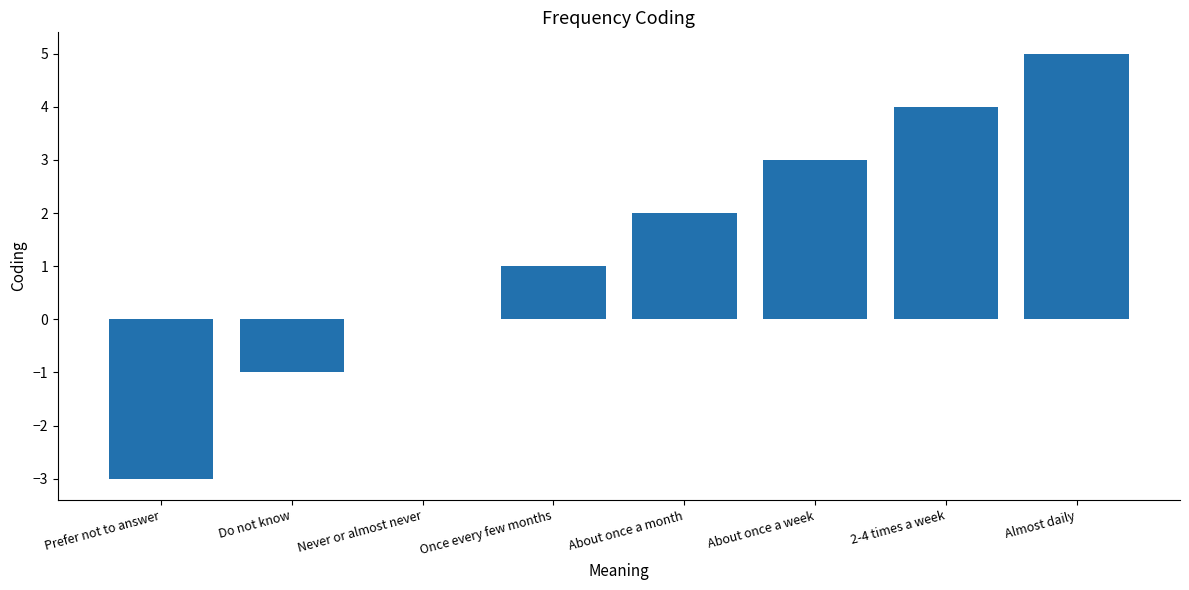

Count the number of data series in this chart.

1